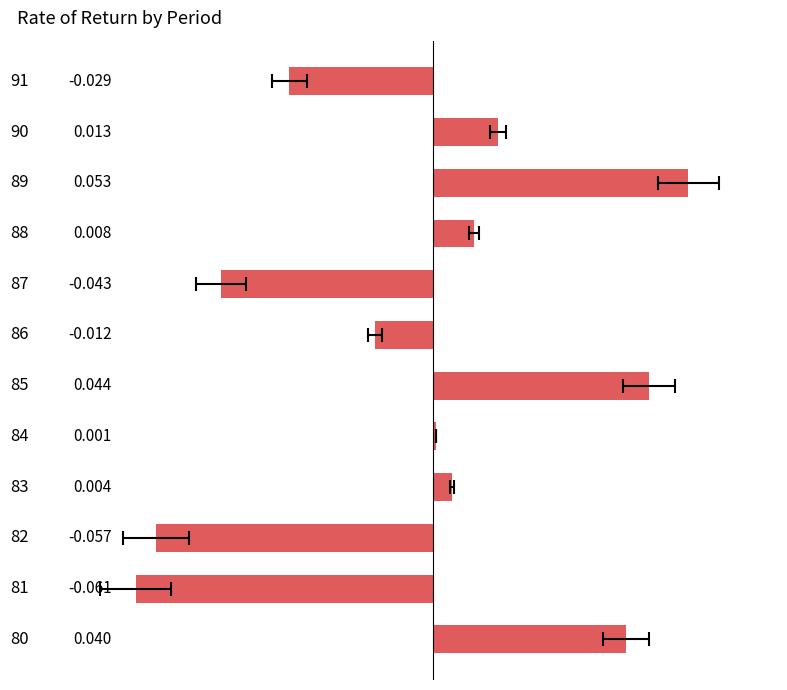

How many categories are shown in the chart?

12